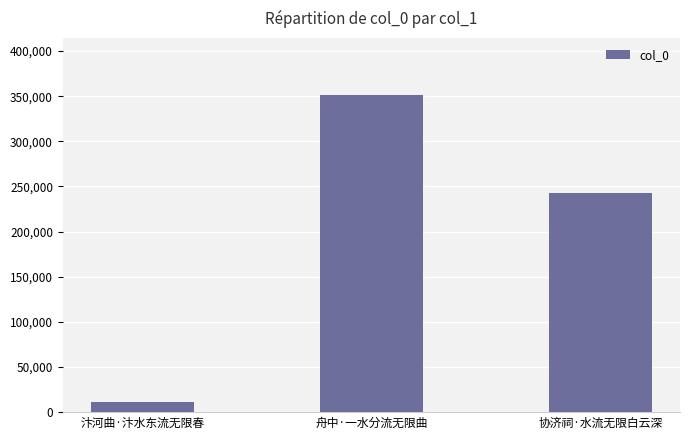

At which label does the data first exceed 242527?

舟中·一水分流无限曲